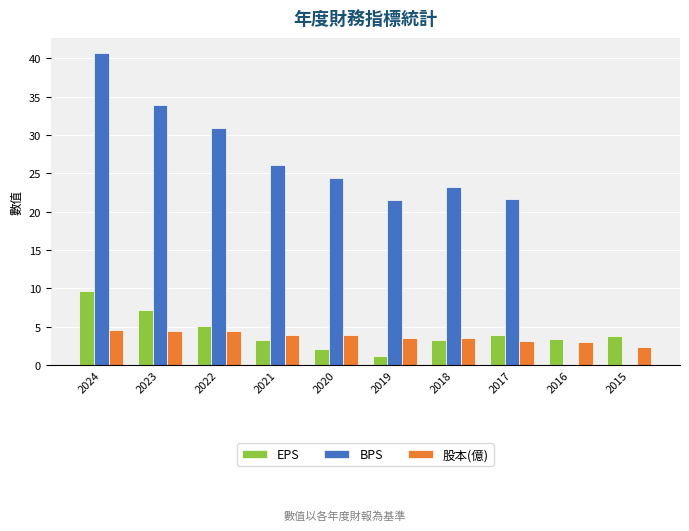

What are all the series names shown in the legend?

EPS, BPS, 股本(億)